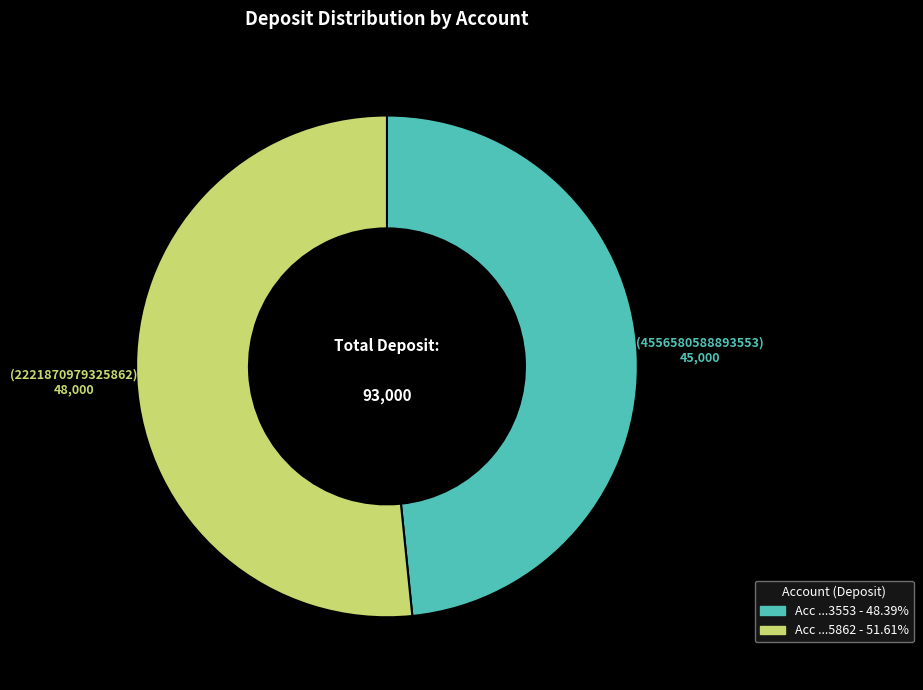

Does any single category account for the majority?

Yes